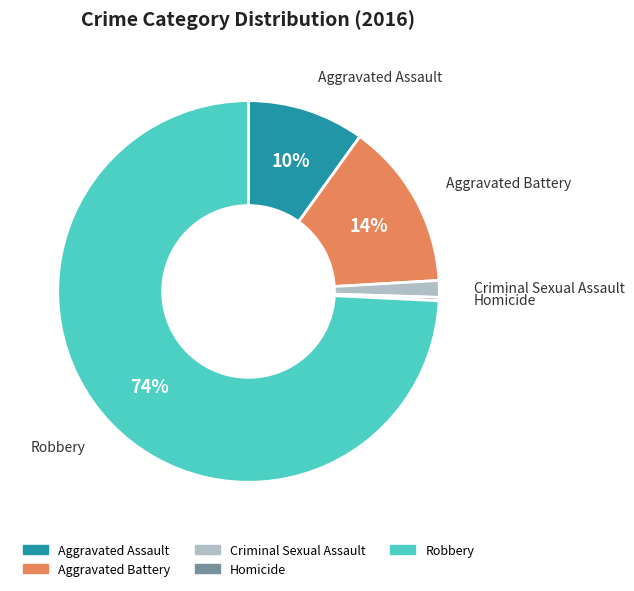

To the nearest percent, what is the average slice percentage?

20%